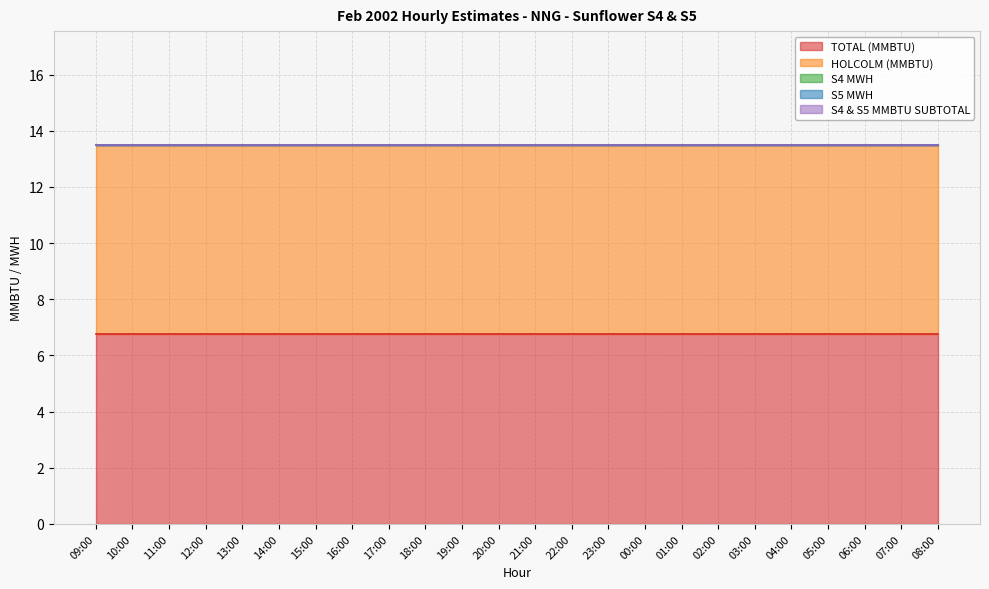

Is the value of S4 MWH at 09:00 greater than the value of HOLCOLM (MMBTU) at 12:00?

No